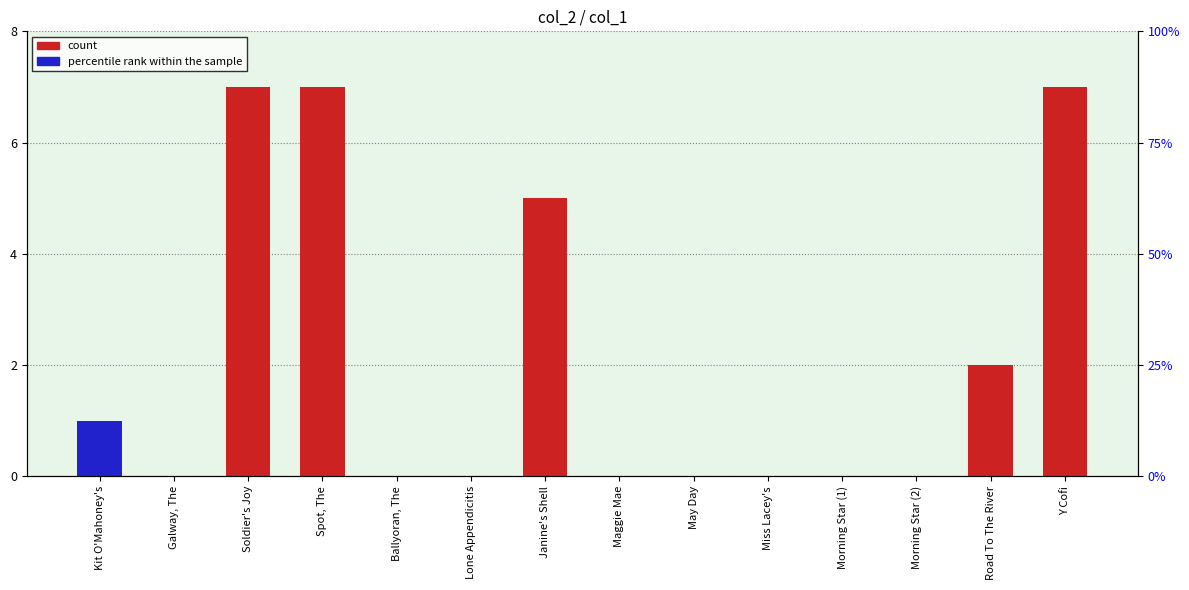

At which label is col_4 (percentile rank within the sample) closest to 0?

Galway, The